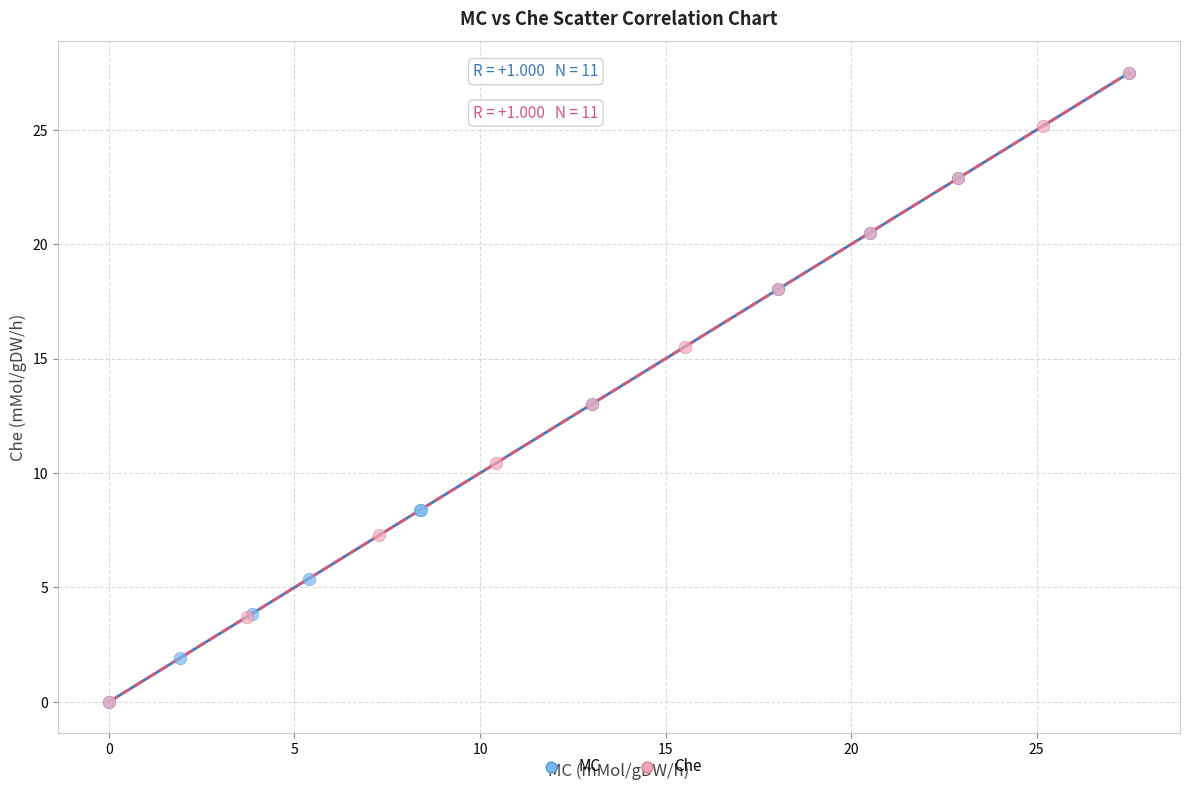

Which series has the widest spread of Y values?

Che